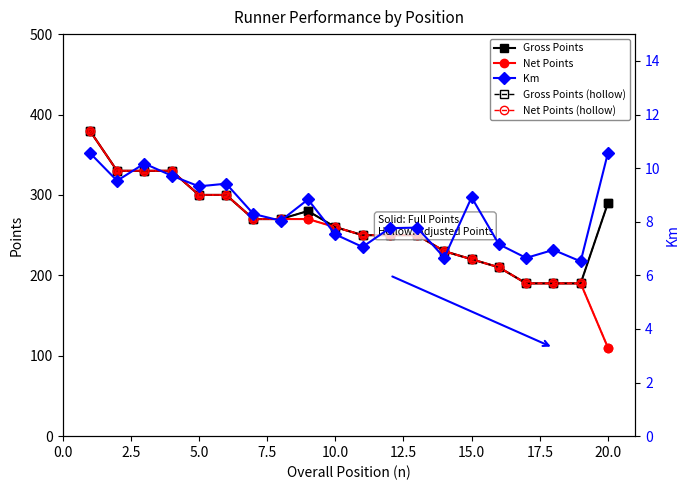

True or false: Net Points (hollow) and Km intersect in this chart.

False